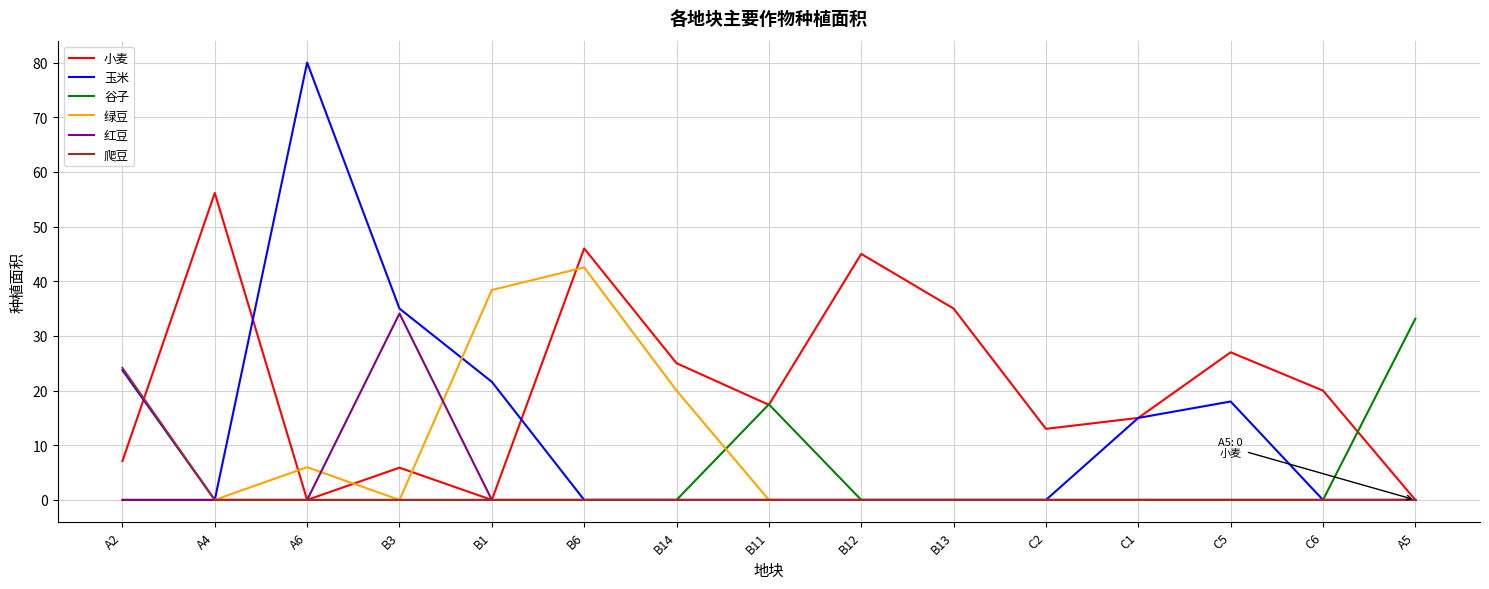

The value of 红豆 at C2 is 14.4. True or false?

False